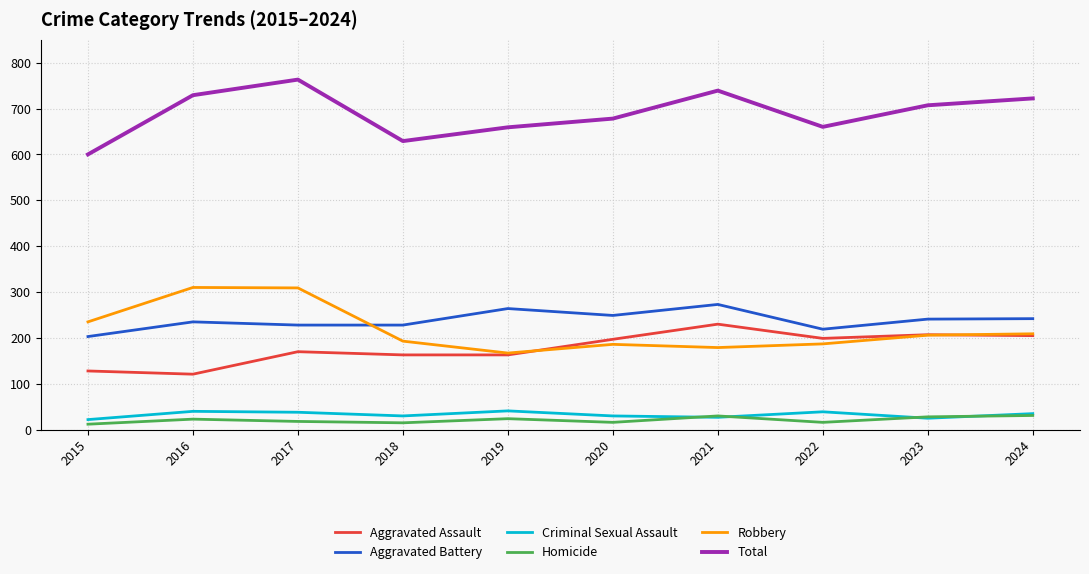

True or false: Aggravated Assault and Homicide cross at least once.

False